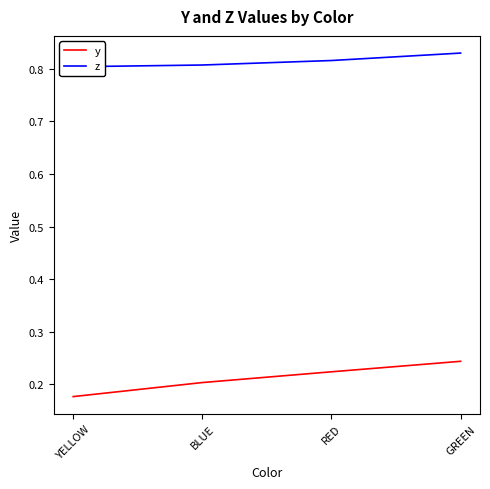

Between YELLOW and GREEN, which is larger?

GREEN